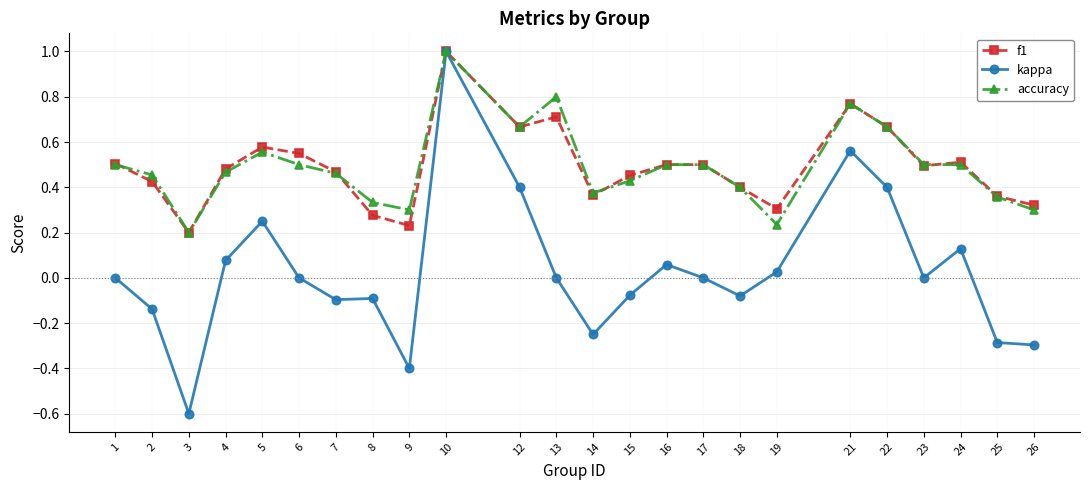

At which category is the sum across all series the highest?

10